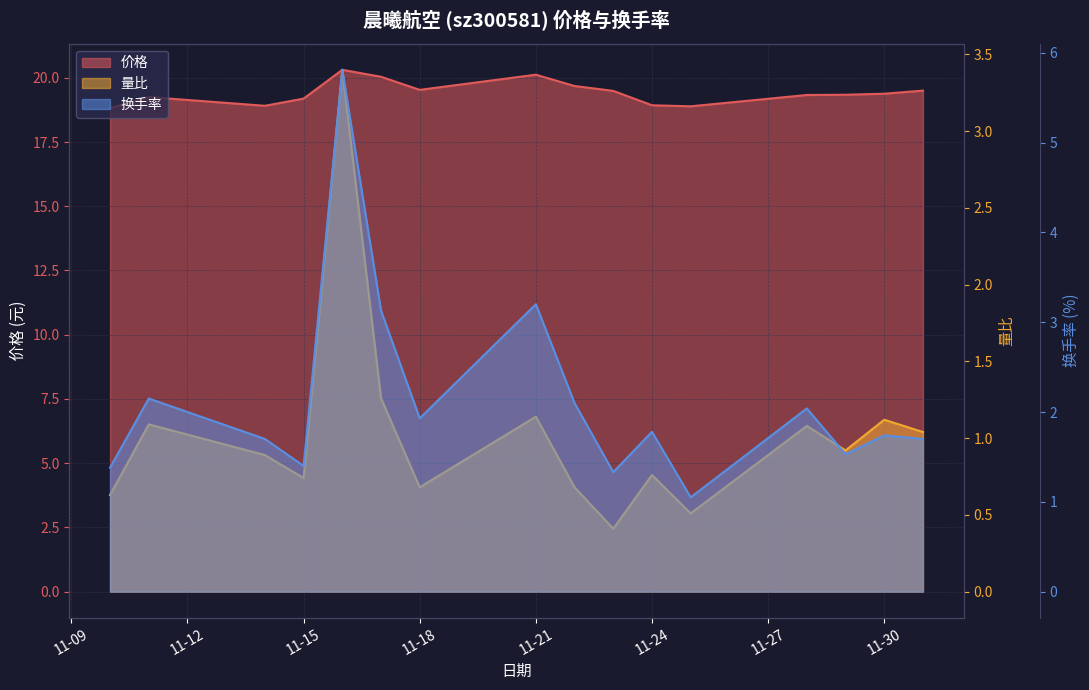

What is the value of the 量比 point at the 12th from the left?

0.5